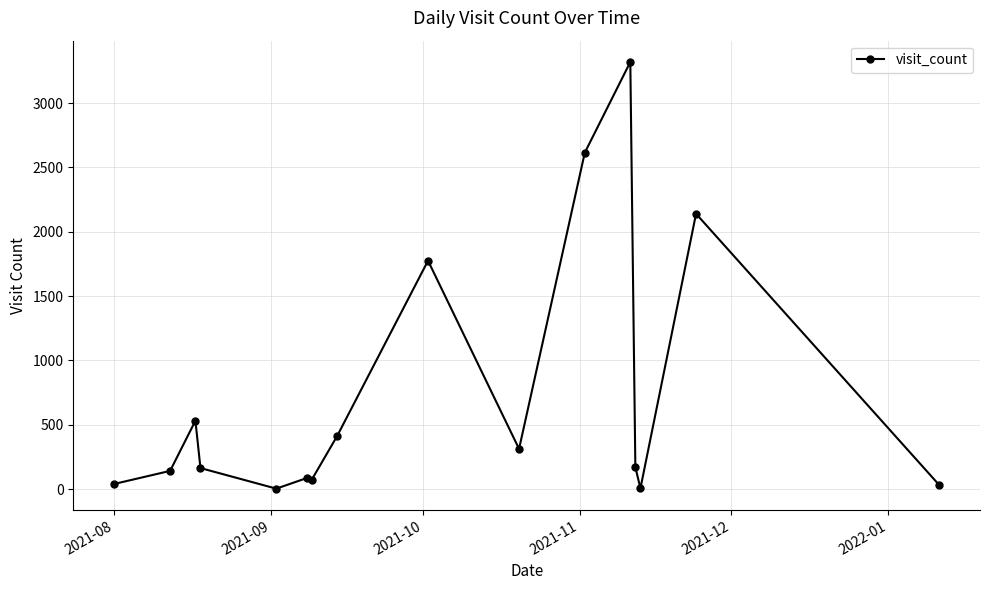

What is the maximum value shown in the chart?

3320